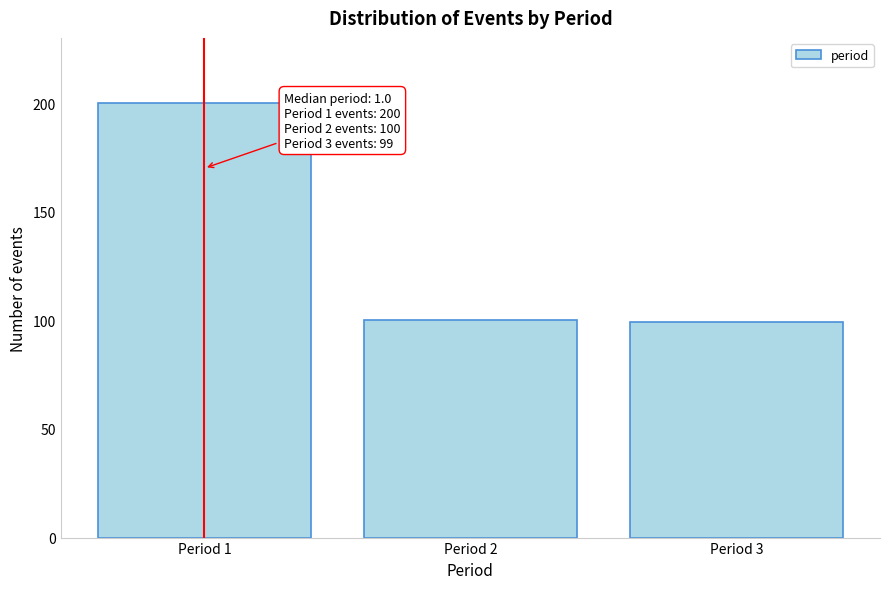

Reading left to right, what are all the values shown in this chart?

Period 1=200	Period 2=100	Period 3=99